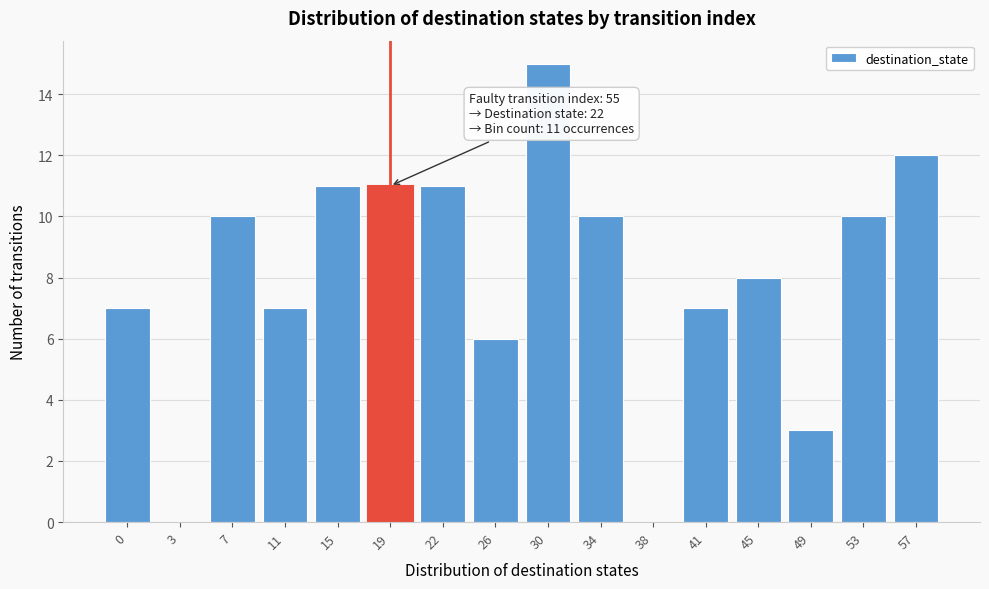

Reading left to right, extract all data points from this chart.

0=7	3=0	7=10	11=7	15=11	19=11	22=11	26=6	30=15	34=10	38=0	41=7	45=8	49=3	53=10	57=12